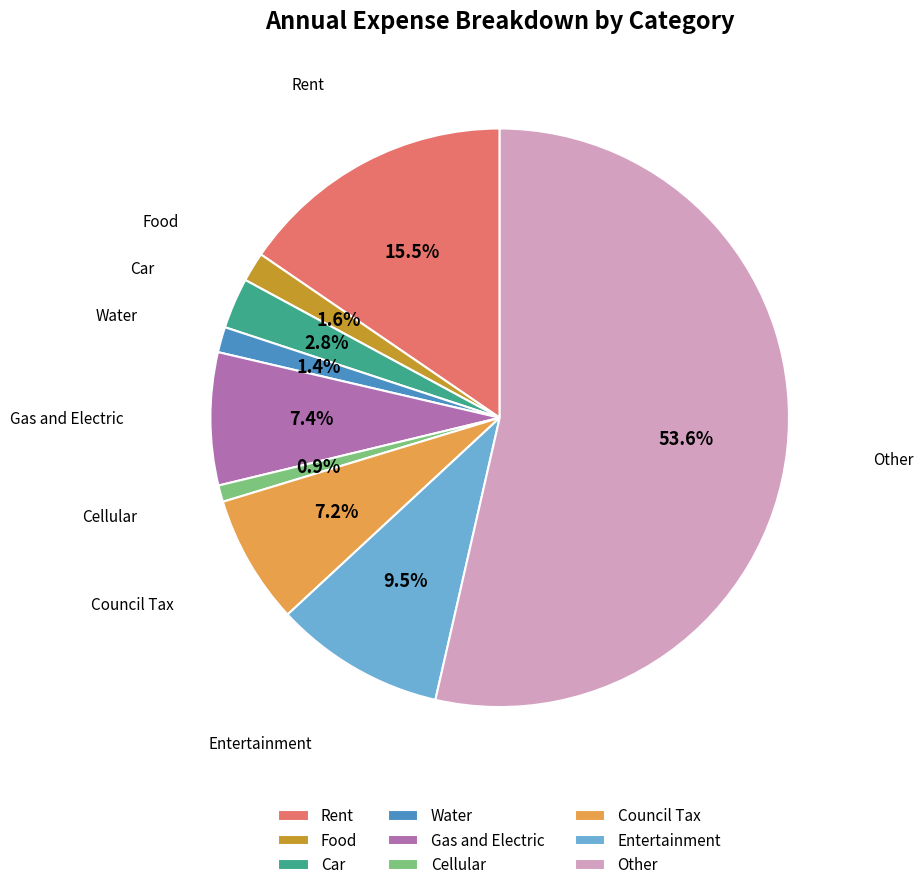

Is the sum of Cellular and Gas and Electric greater than half?

No